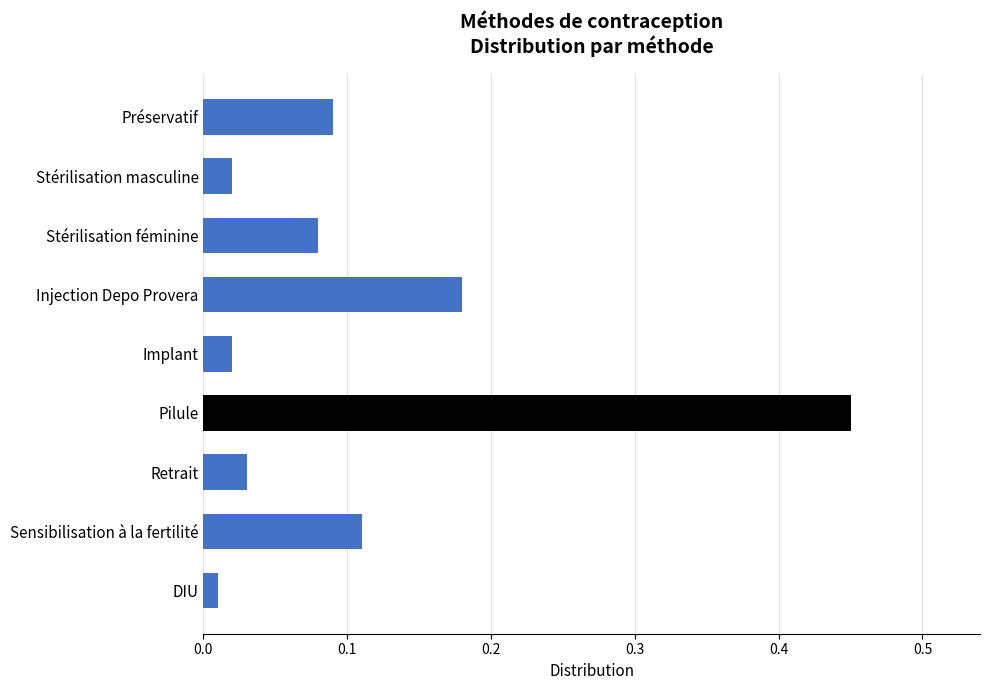

What is the difference between the maximum and minimum values?

0.4